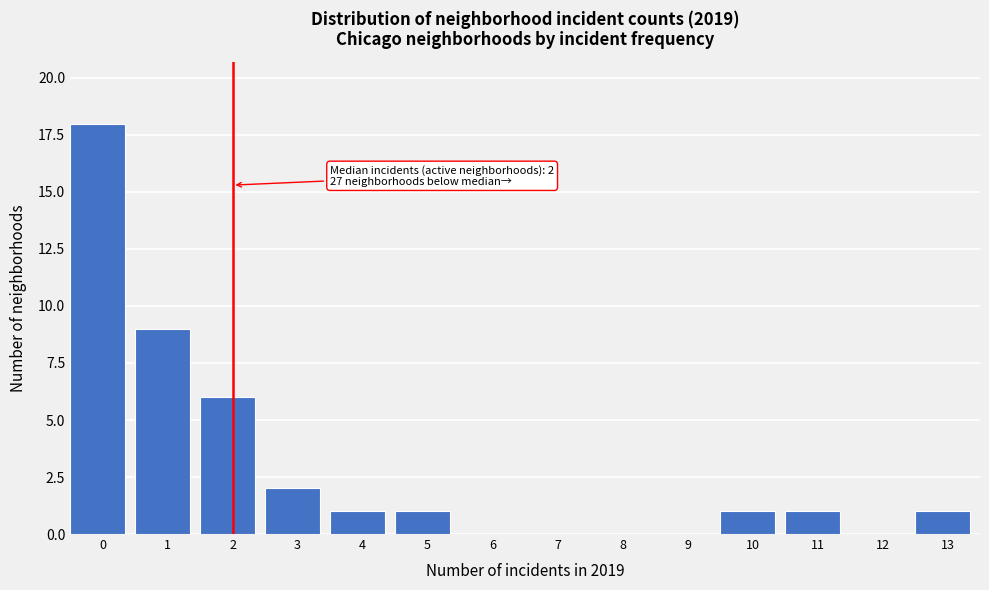

Reading left to right, transcribe all the data shown in this chart.

0=18	1=9	2=6	3=2	4=1	5=1	6=0	7=0	8=0	9=0	10=1	11=1	12=0	13=1